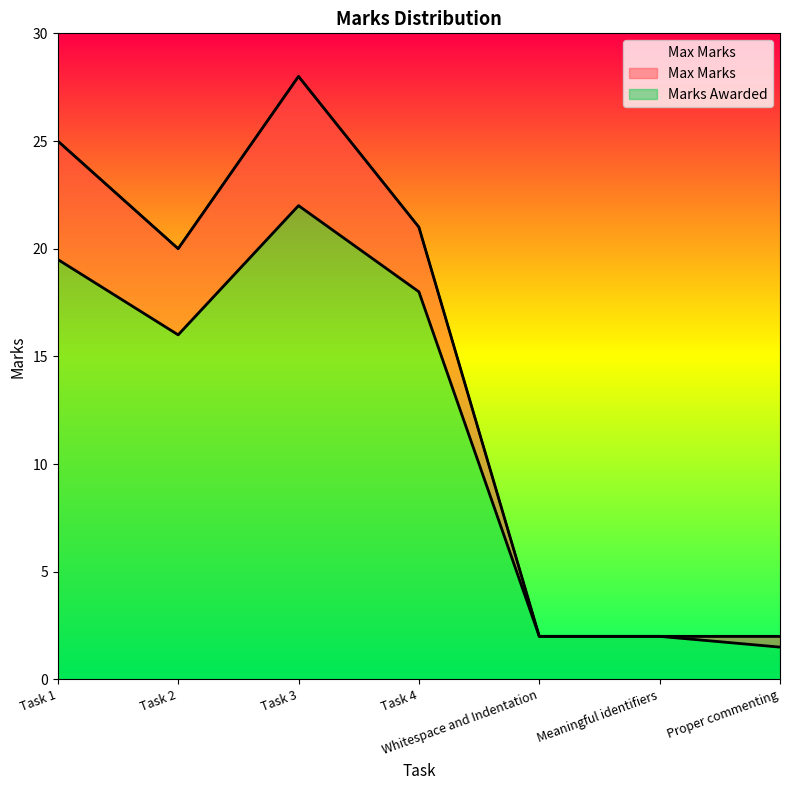

What is the difference between the maximum and minimum values in the Max Marks series?

26.0